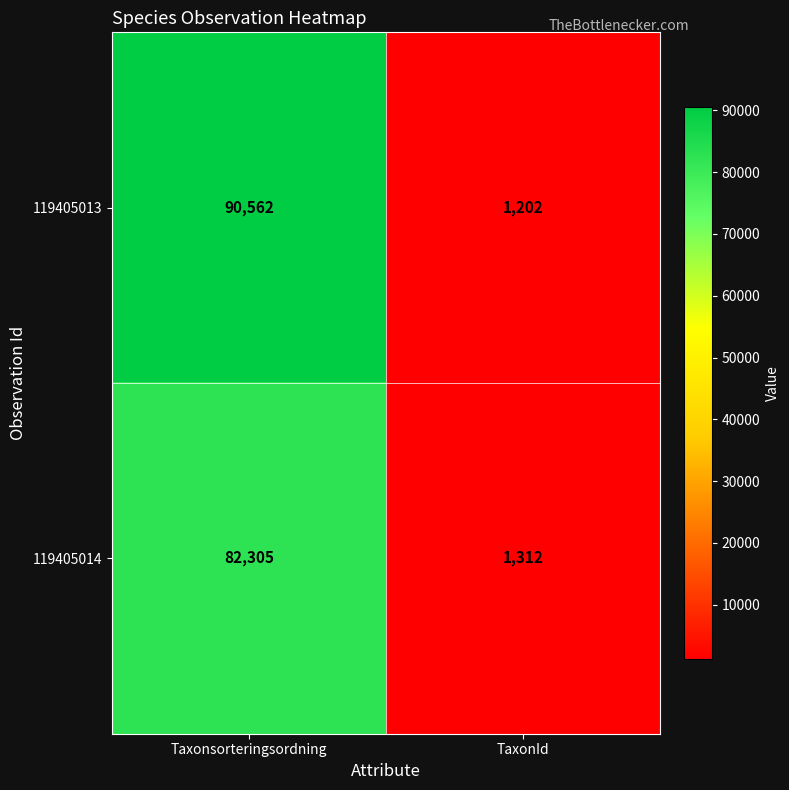

Reading left to right, extract all data points from this chart.

119405013: 90562	1202
119405014: 82305	1312